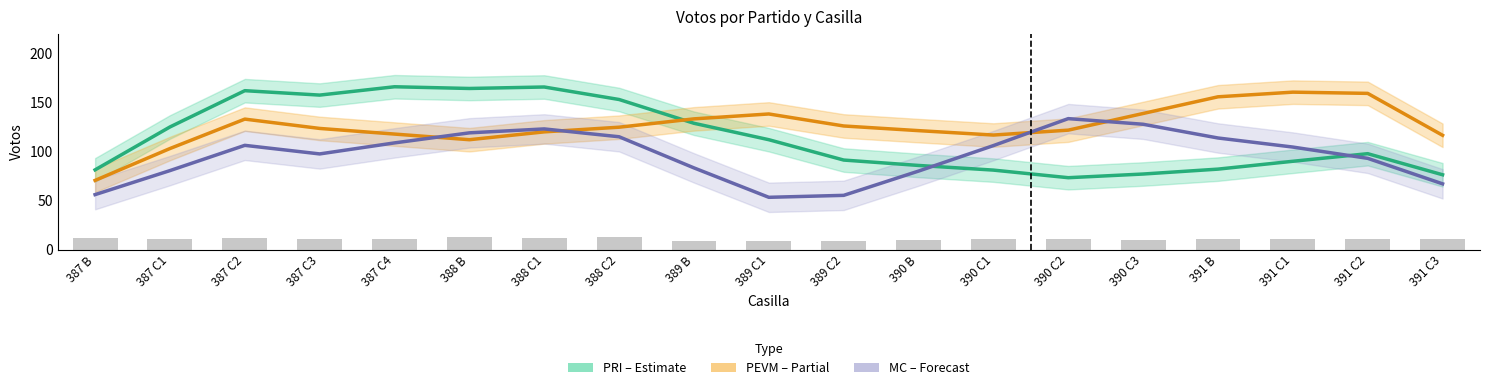

At which label does PRI (Estimate) reach its peak?

387 C4